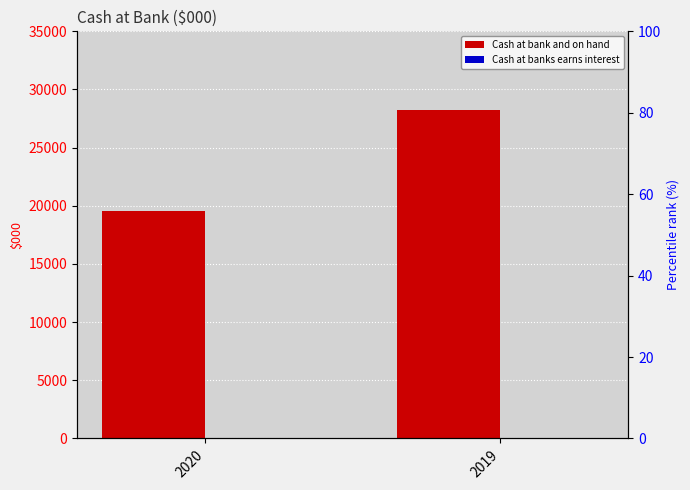

The Cash at bank and on hand series shows 19589 at 2020. True or false?

True